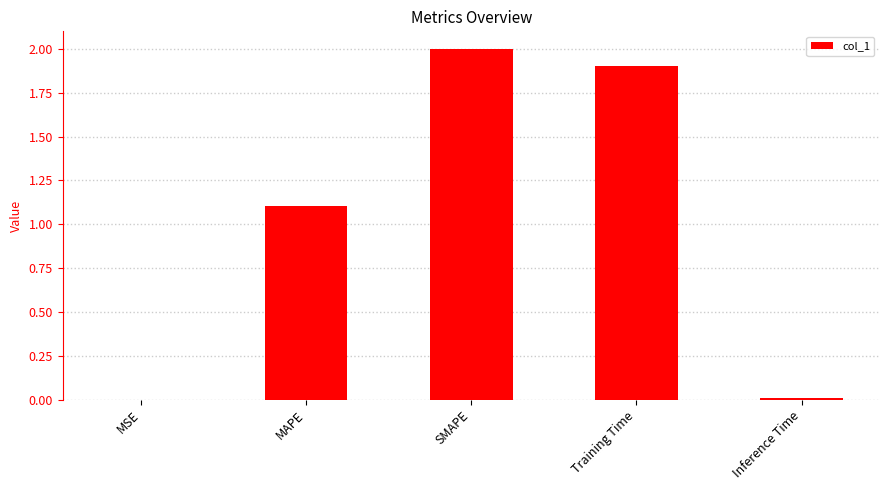

Which category has the highest value across all series?

SMAPE